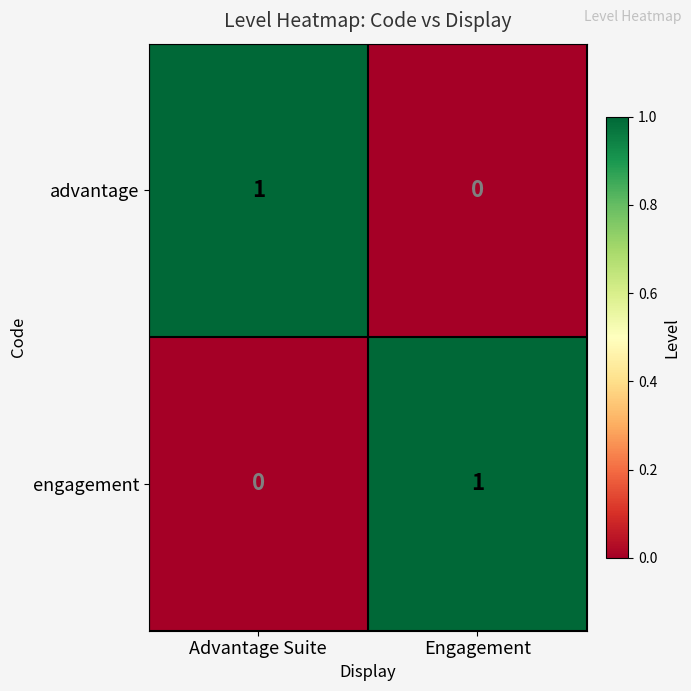

Is it true that engagement equals 1 at Engagement?

True